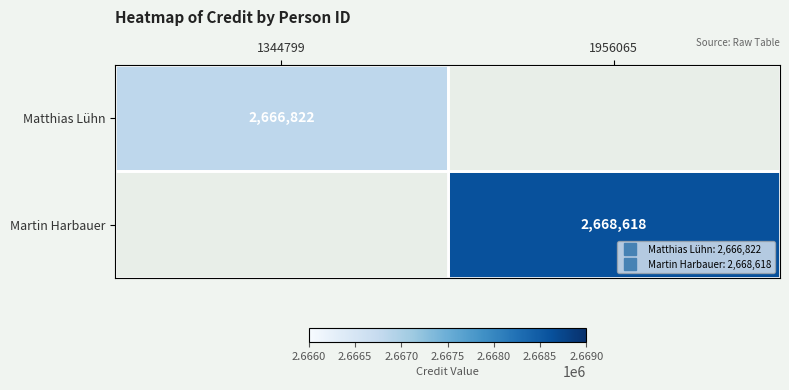

What is the sum of all Matthias Lühn values?

2666822